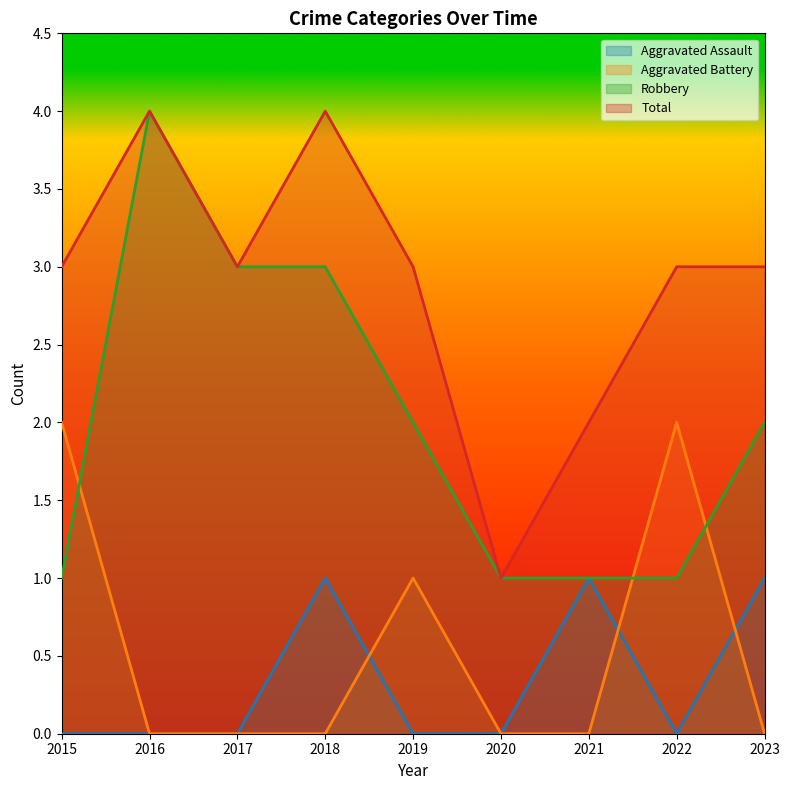

What is the total value across all series at 2020?

2